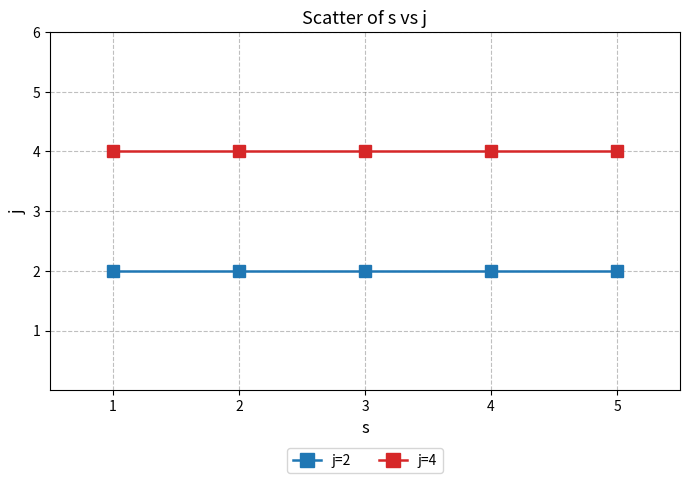

What is the greatest value displayed?

4